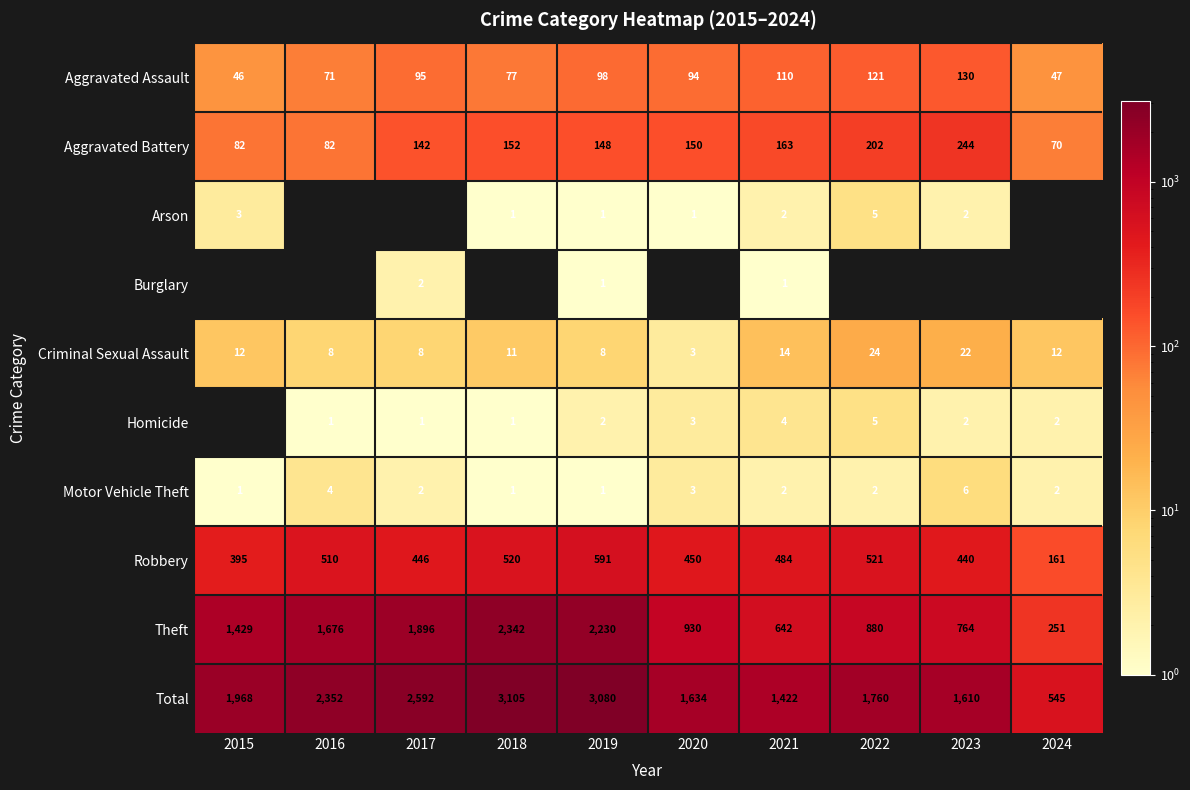

What is the greatest value displayed?

3105